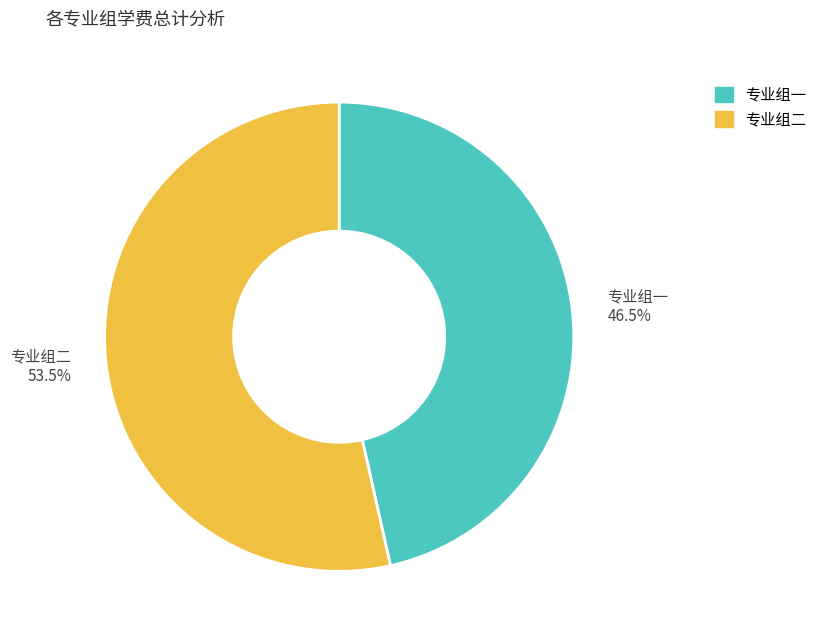

Is there any slice that represents more than half of the pie?

Yes